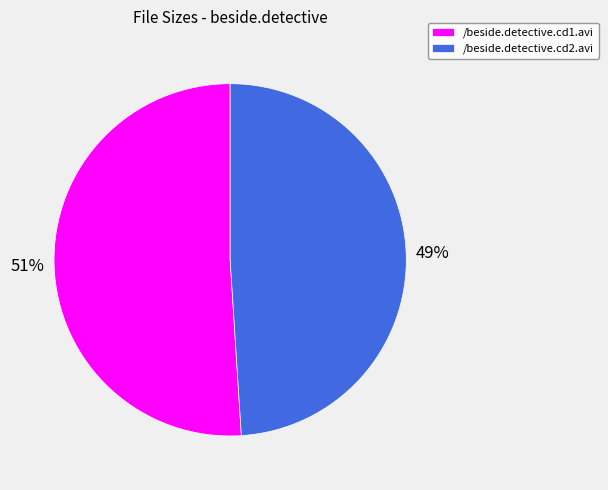

To the nearest percent, what is the average slice percentage?

50%